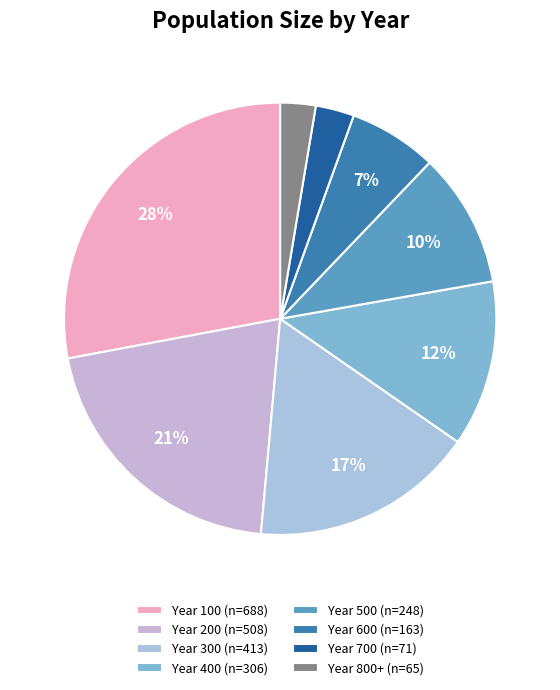

Which slice is the largest?

Year 100 (n=688)